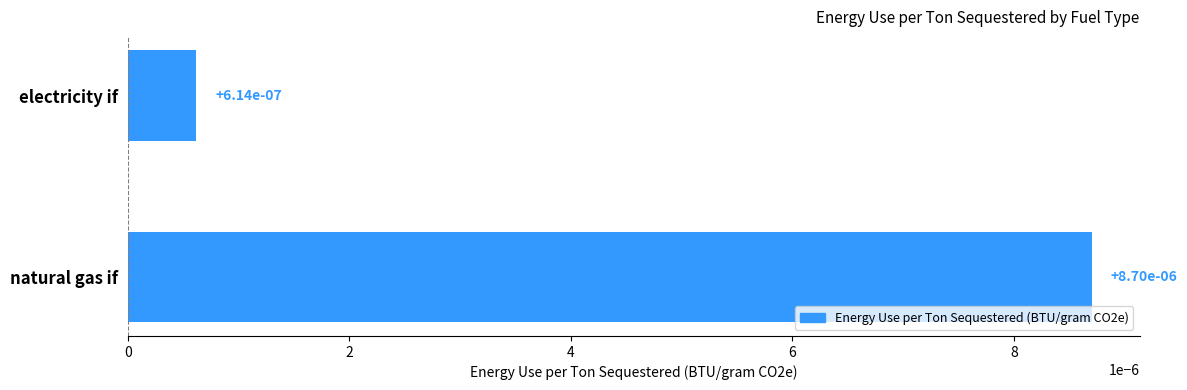

What position from the top is natural gas if?

2